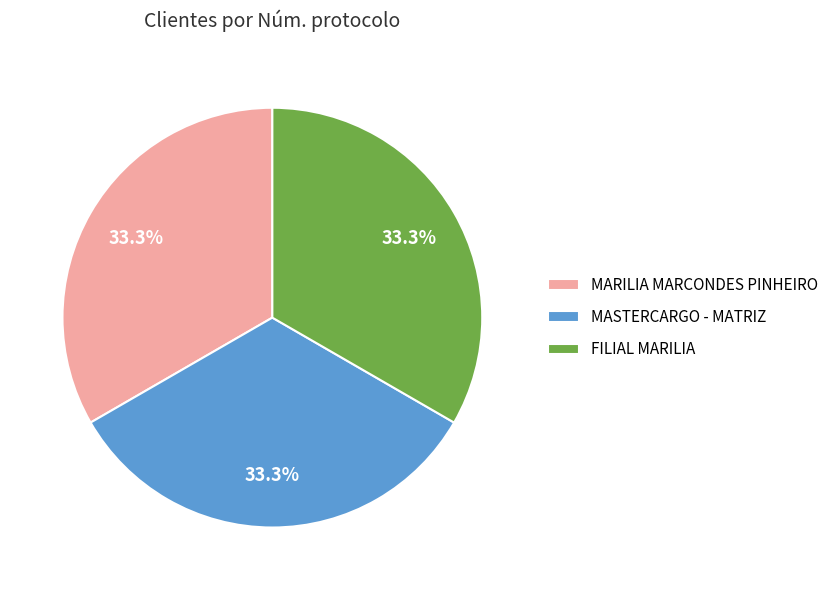

What is the ratio of the value at MARILIA MARCONDES PINHEIRO to the value at FILIAL MARILIA?

1.0